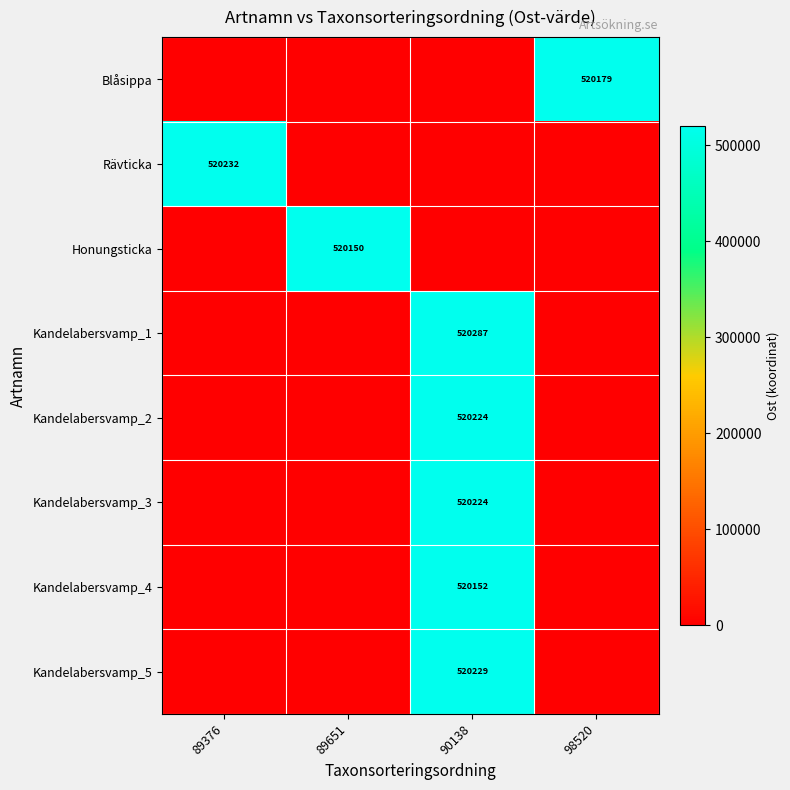

What is the spread (max minus min) of values at 90138?

520286.9